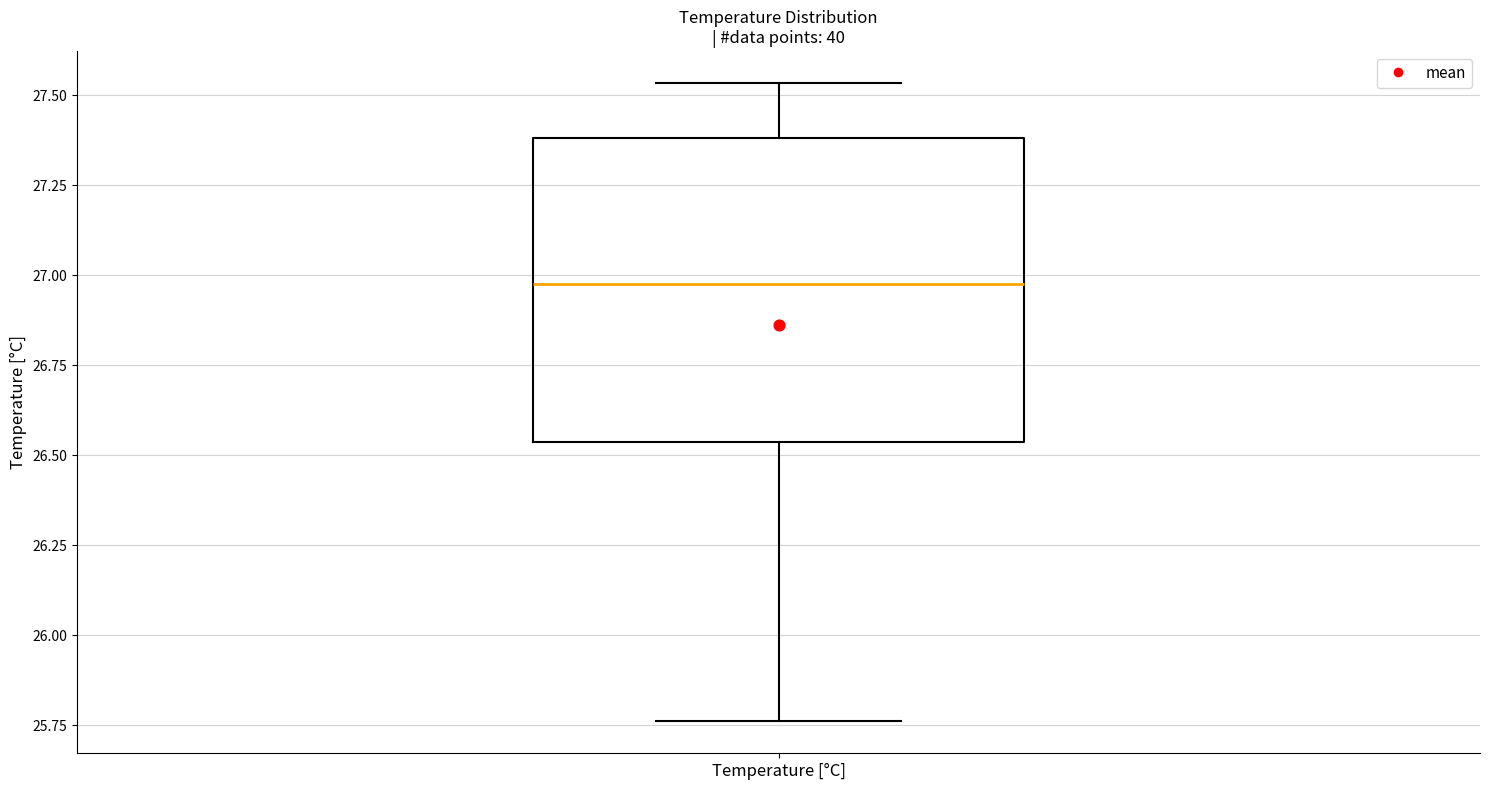

Read this box plot against the y-axis: the position of the median line, the range covered by the box, and the ends of both whiskers. The values are not printed on the chart, so give them approximately, as read against the axis.

median 27.00, box 26.55 to 27.40, whiskers 25.75 to 27.55